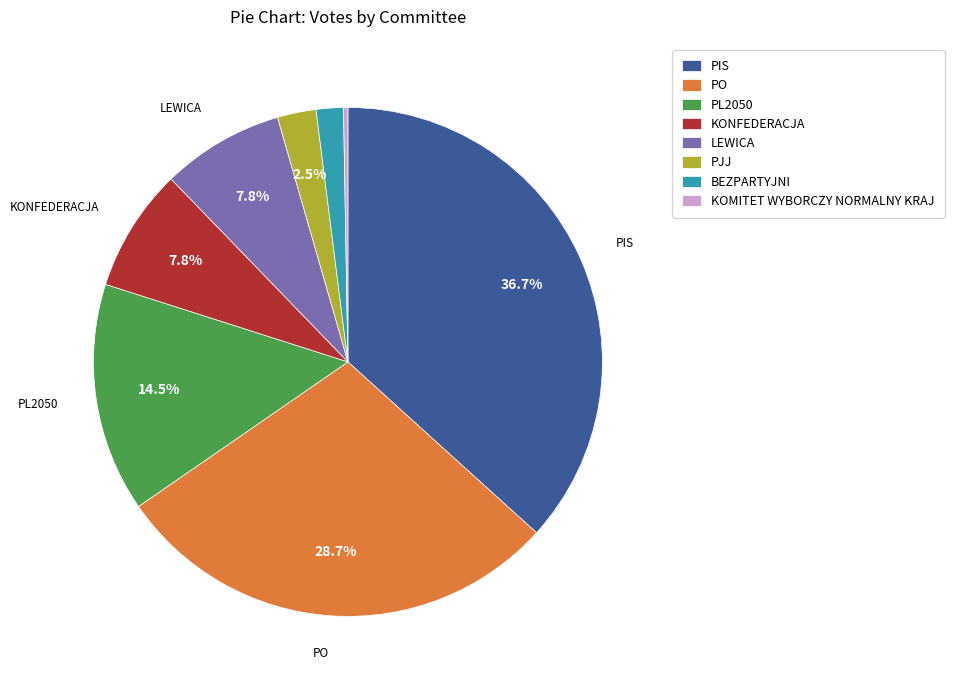

Which slice is the smallest?

KOMITET WYBORCZY NORMALNY KRAJ